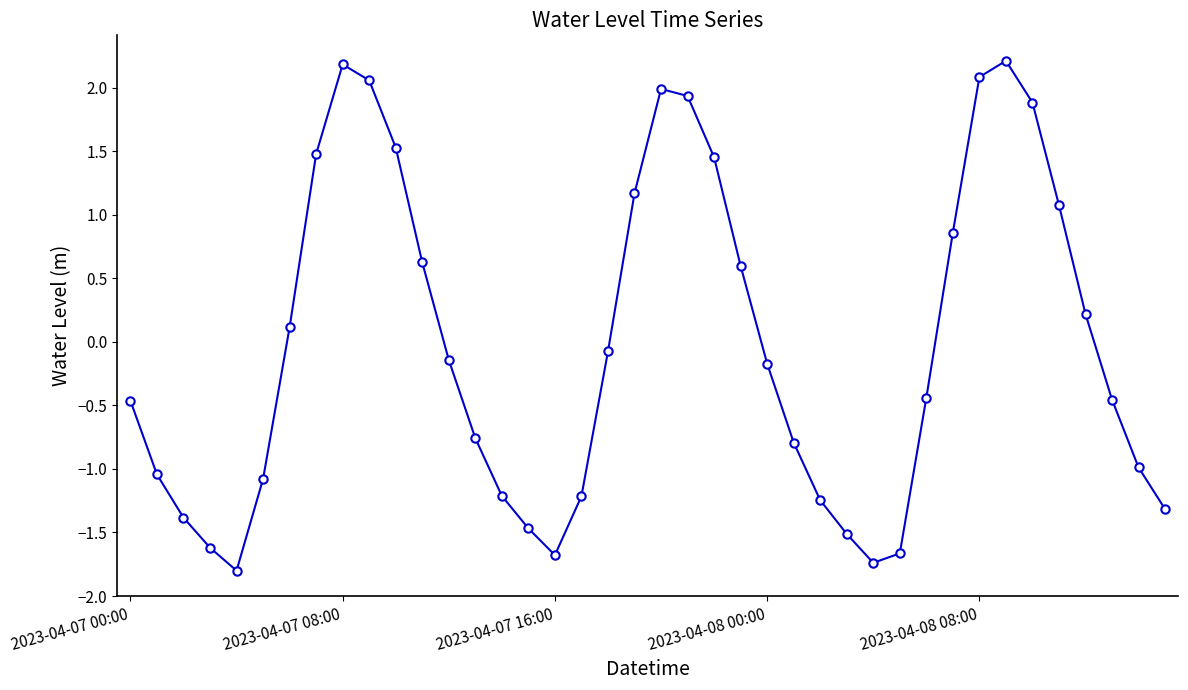

True or false: the data has more than 0 interior local peaks.

True